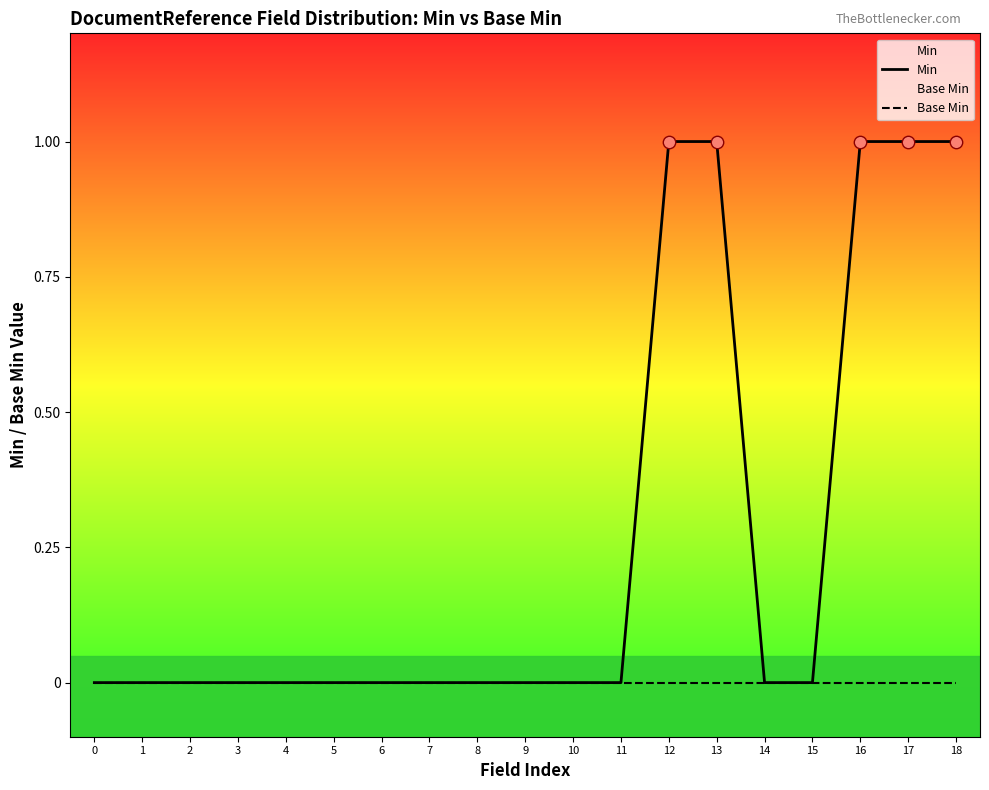

What are all the series names shown in the legend?

Min, Base Min